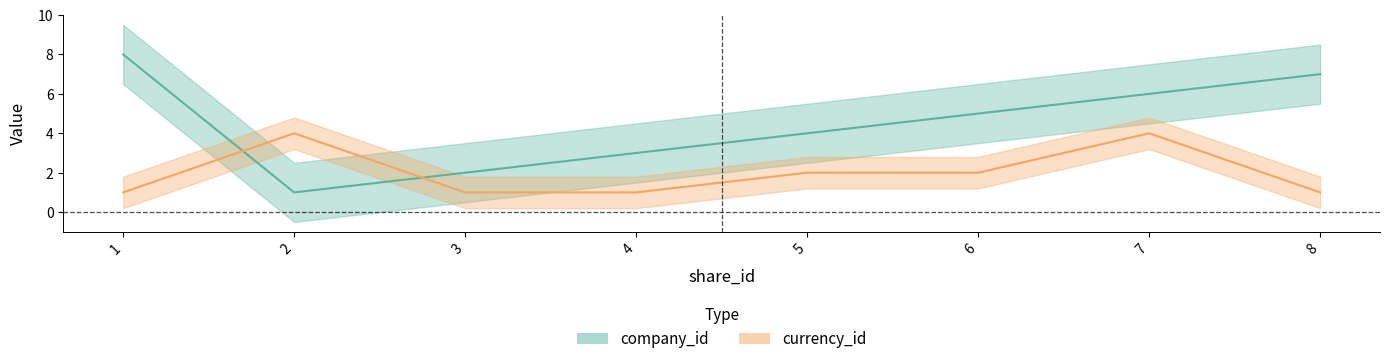

How many categories are shown in the chart?

8